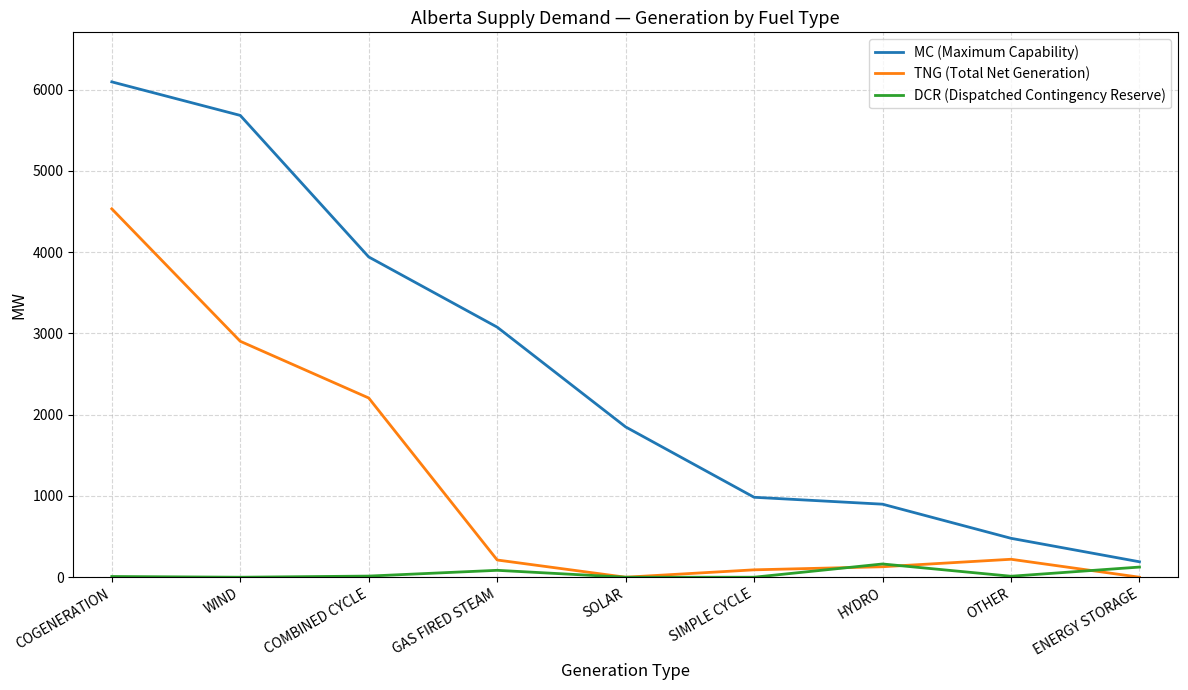

The value of DCR (Dispatched Contingency Reserve) at GAS FIRED STEAM is 85. True or false?

True